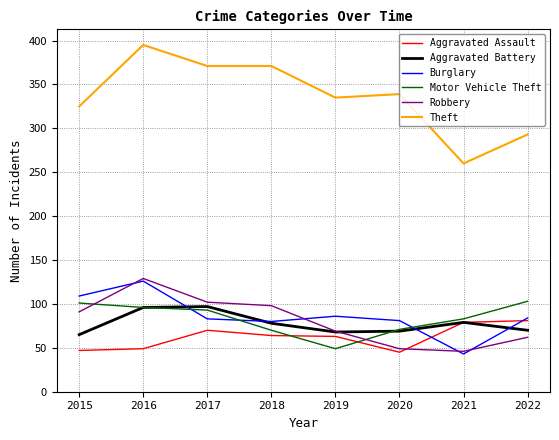

What is the sum of all Burglary values?

692